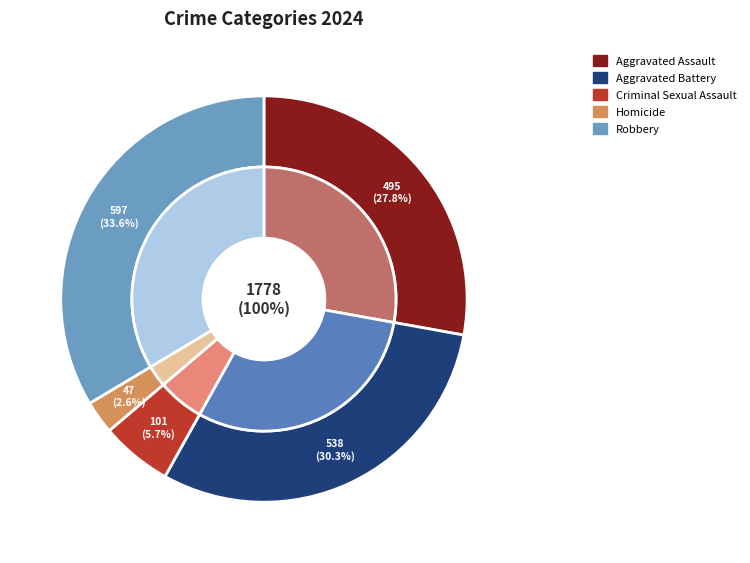

What is the total percentage of Criminal Sexual Assault and Aggravated Assault?

33.5%